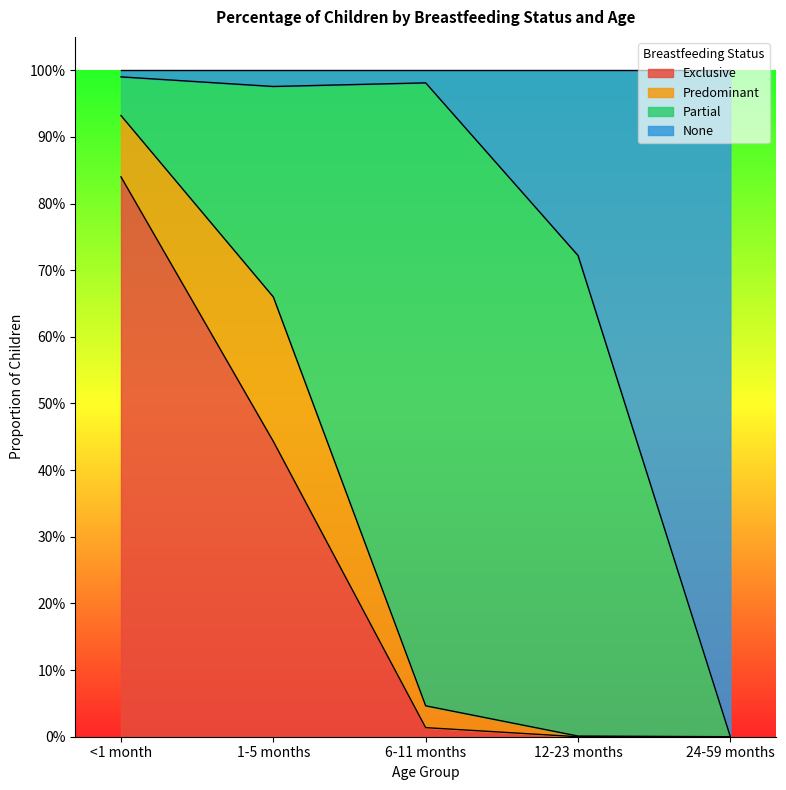

What are all the series names shown in the legend?

Exclusive, Predominant, Partial, None